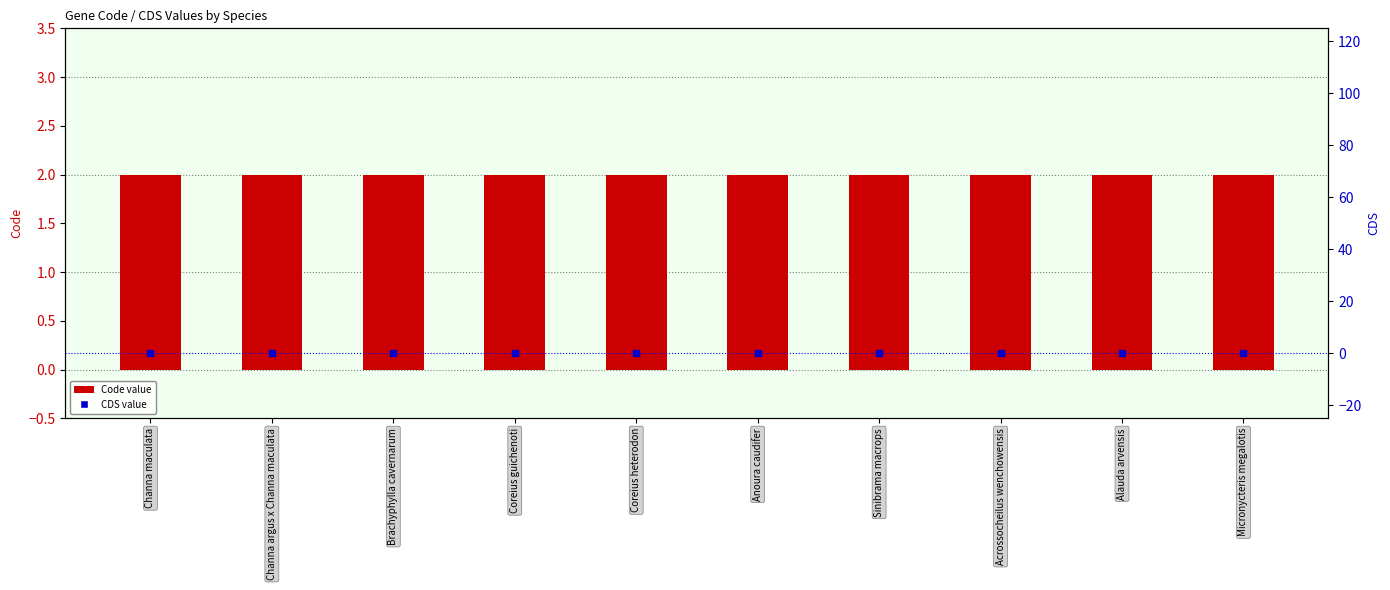

Is the value of CDS value at Acrossocheilus wenchowensis greater than the value of Code value at Micronycteris megalotis?

No